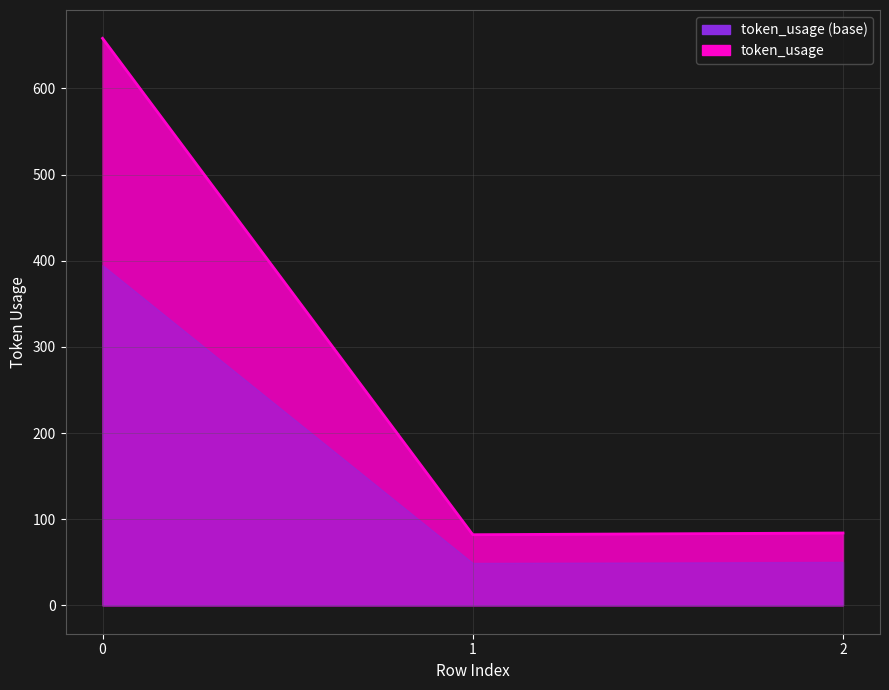

What is the value of the 3rd point from the left?

84